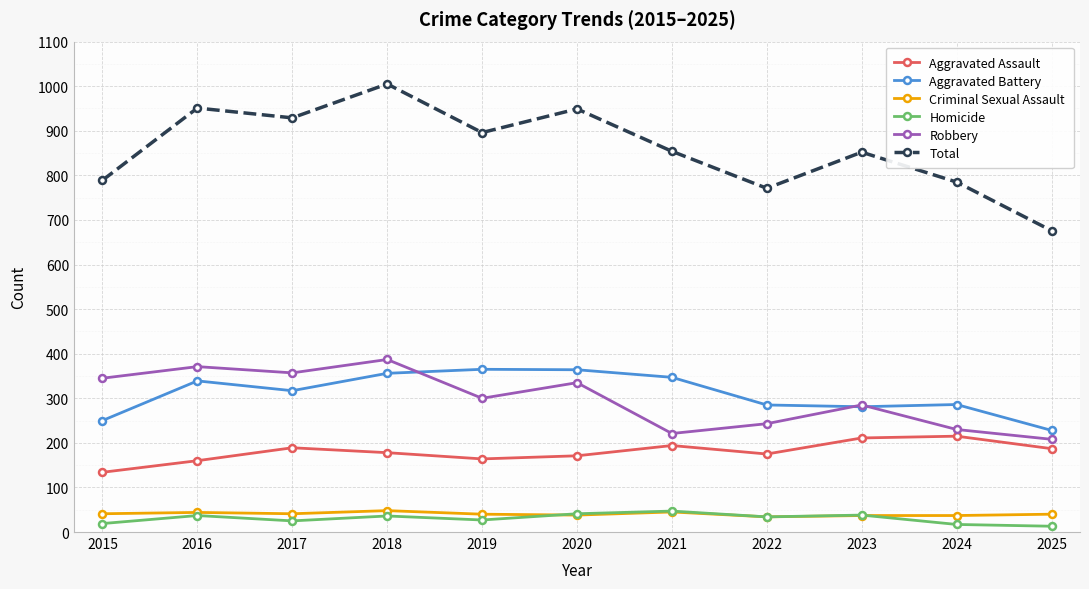

What is the total value across all series at 2017?

1858